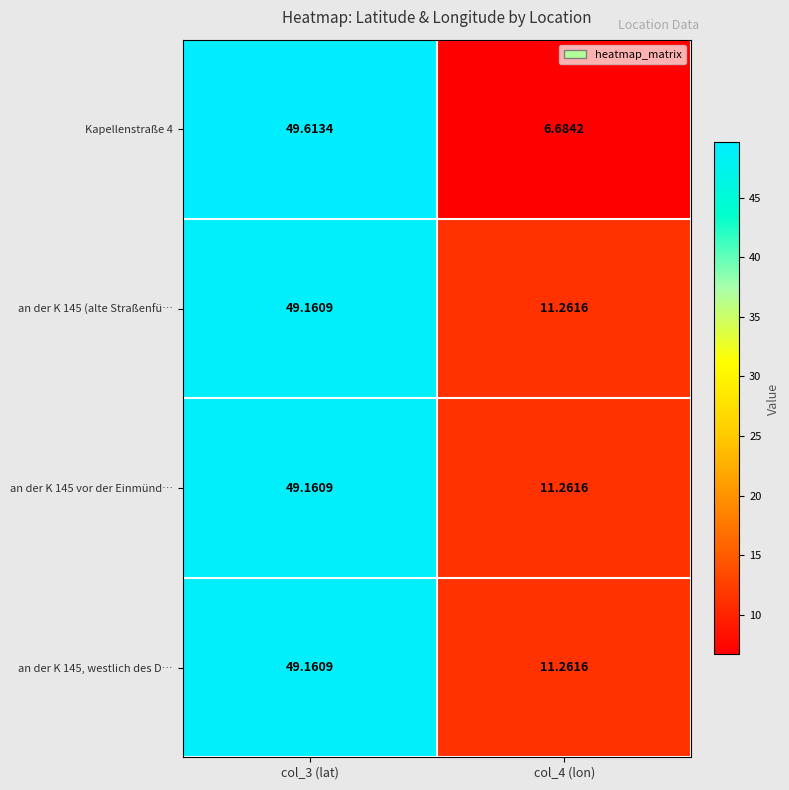

What is the difference between the highest and lowest values at col_3 (lat)?

0.5